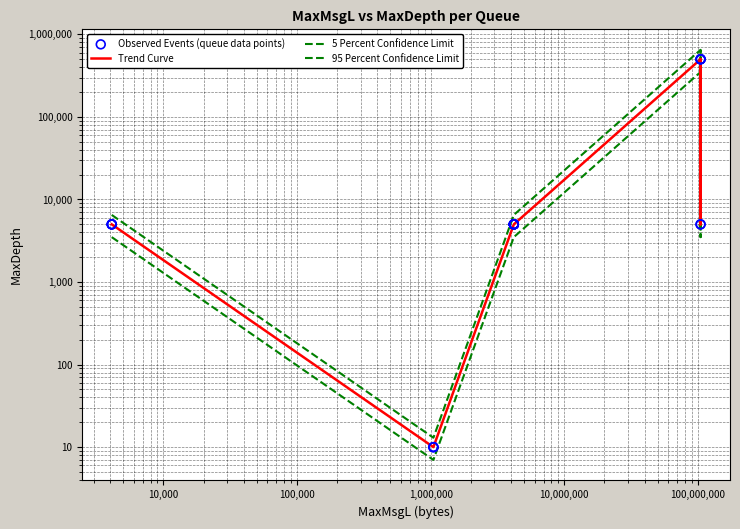

Which series has the largest total across all categories?

5 Percent Confidence Limit